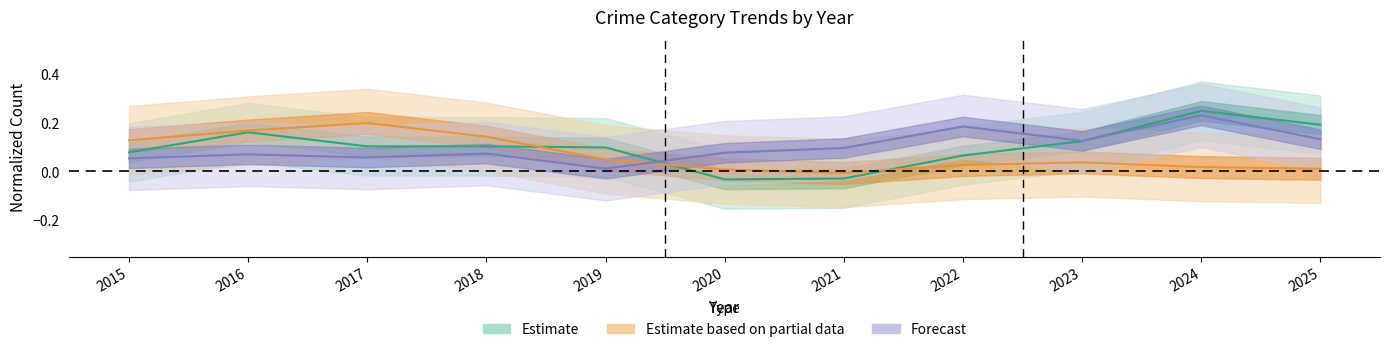

Which category has the highest value in the Burglary series?

2017